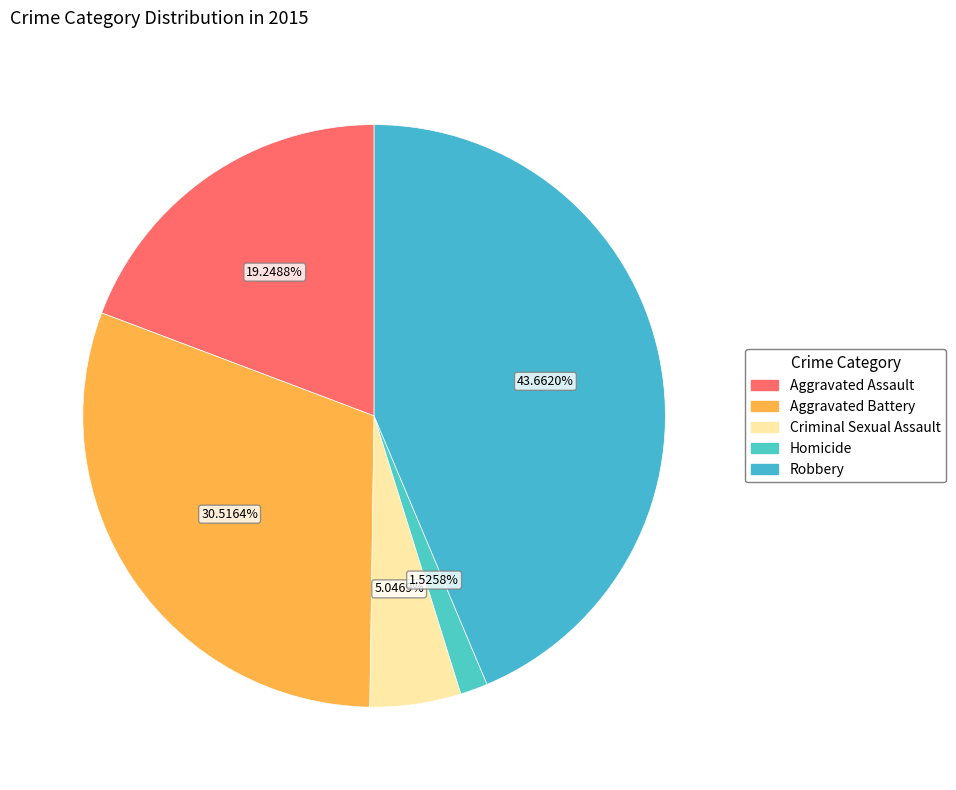

Rank the categories by value from highest to lowest.

Robbery, Aggravated Battery, Aggravated Assault, Criminal Sexual Assault, Homicide